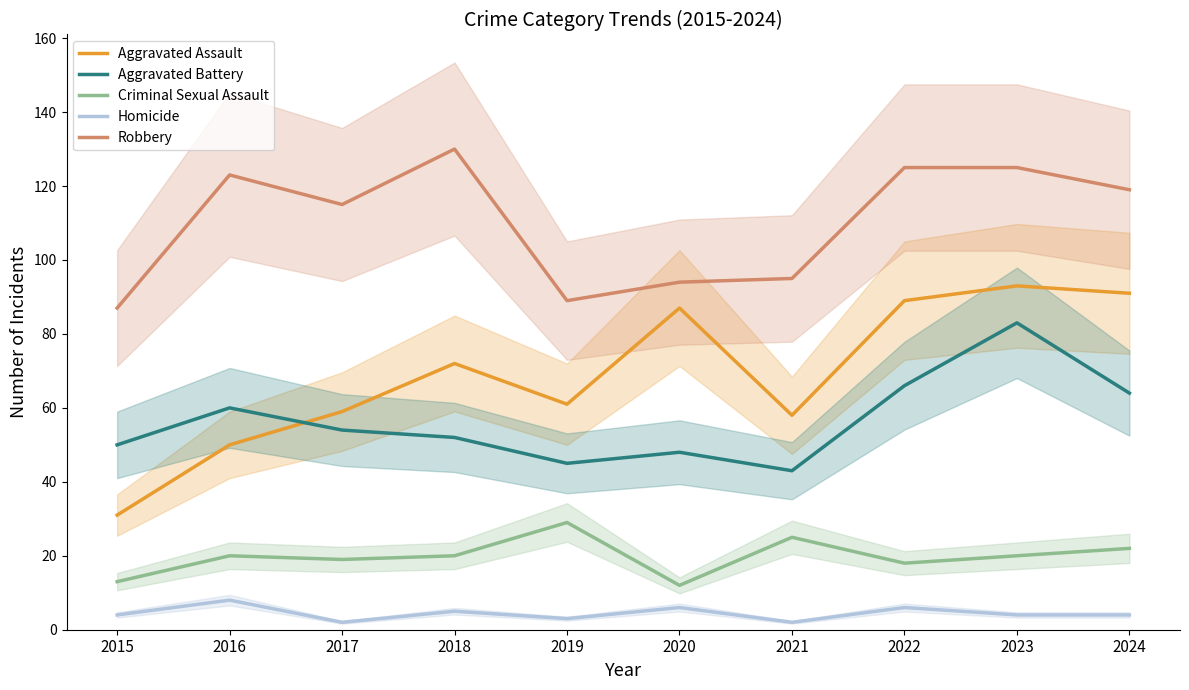

Between 2016 and 2017, which is larger?

2017